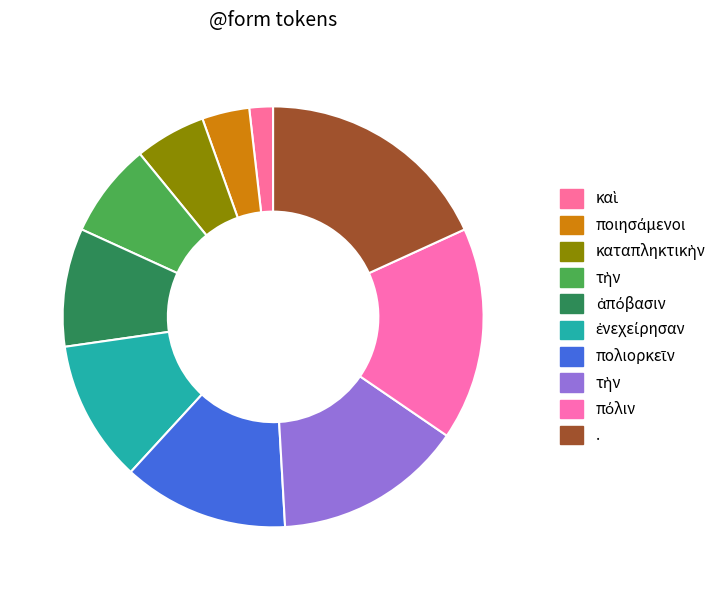

How many slices are in this pie chart?

10